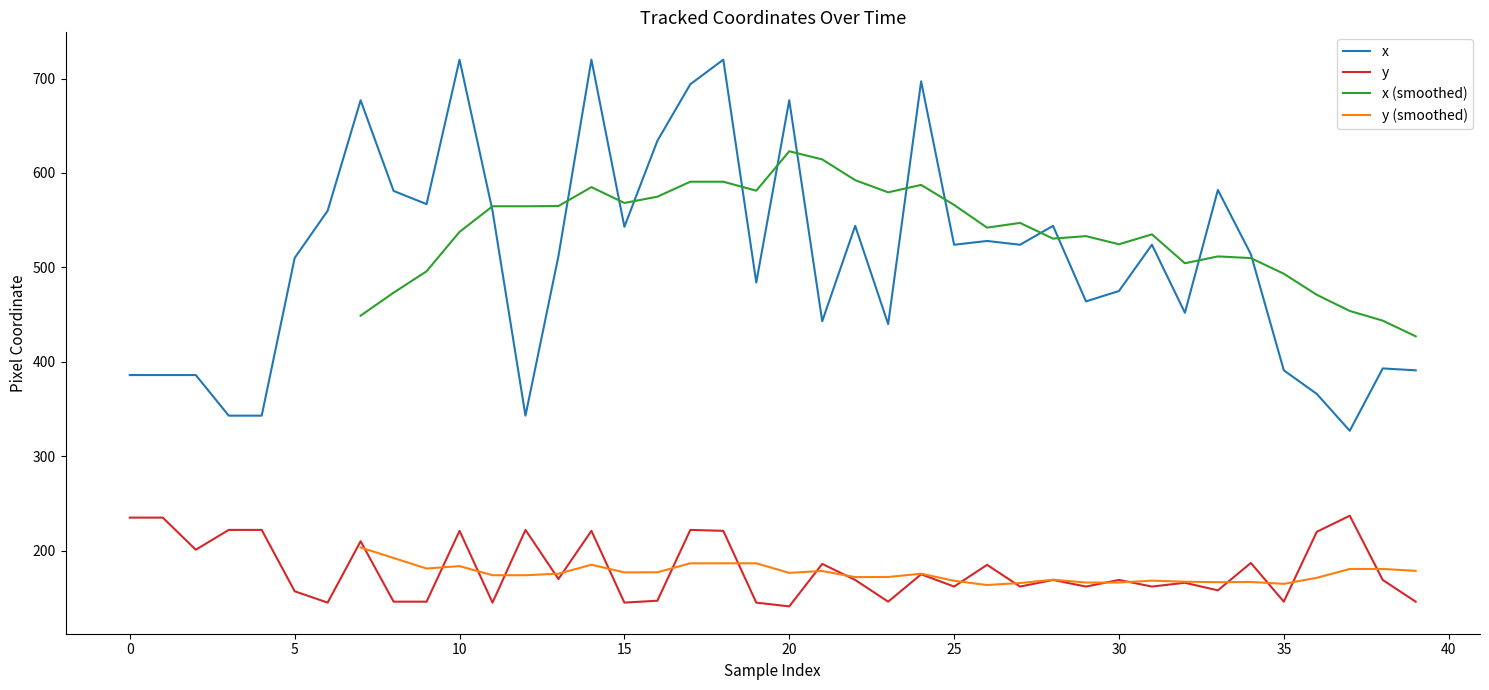

What is the minimum value shown in the chart?

141